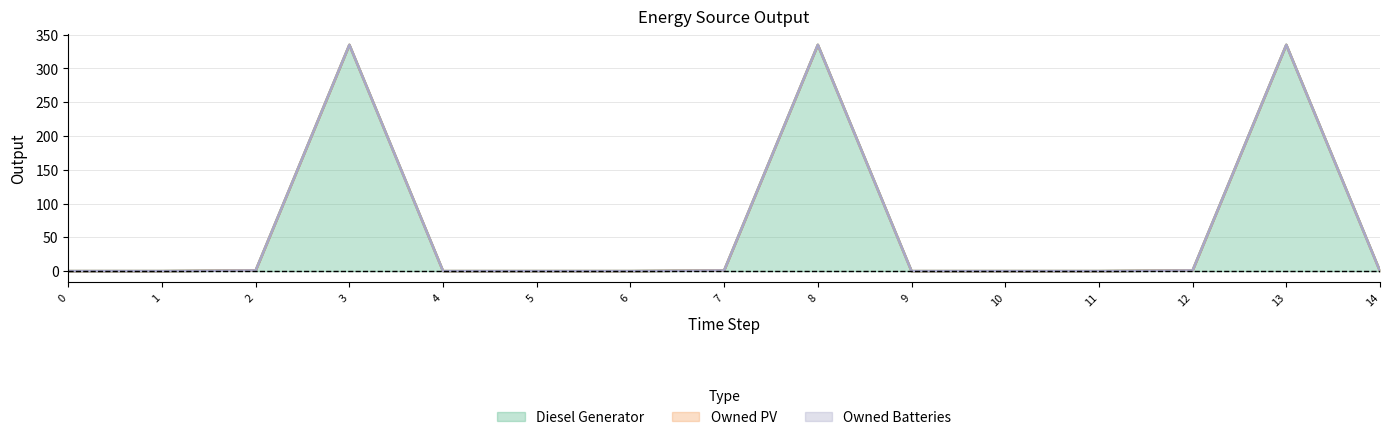

True or false: Owned Batteries and Diesel Generator intersect in this chart.

False